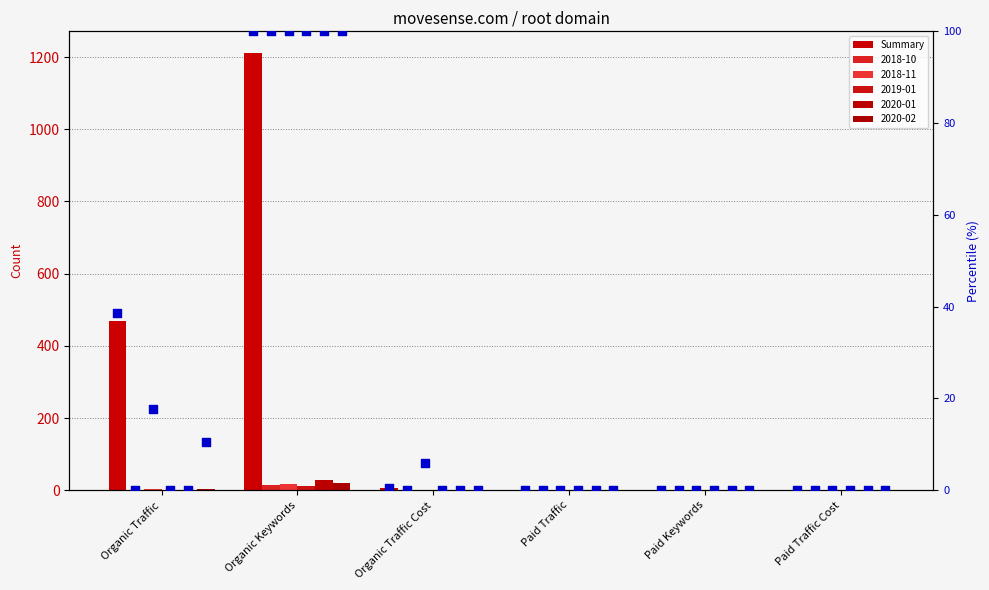

At how many categories does at least one series exceed 396?

2